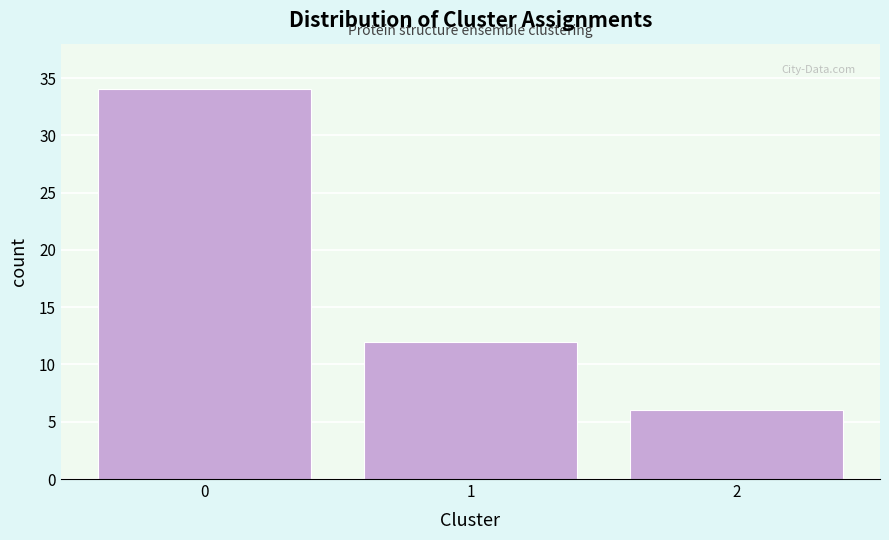

Reading right to left, list all the values displayed in this chart.

6	12	34